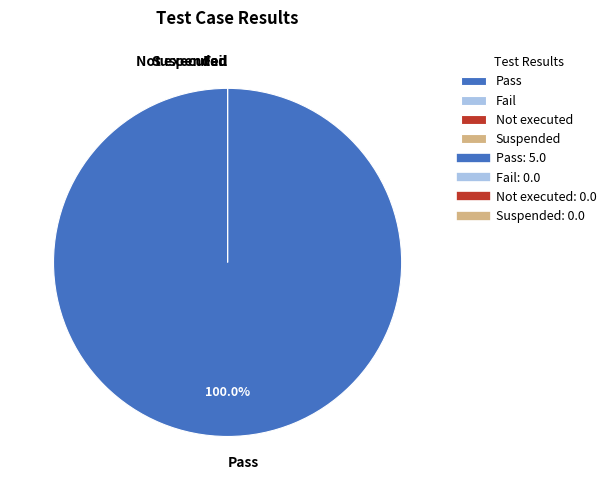

How many slices are in this pie chart?

4